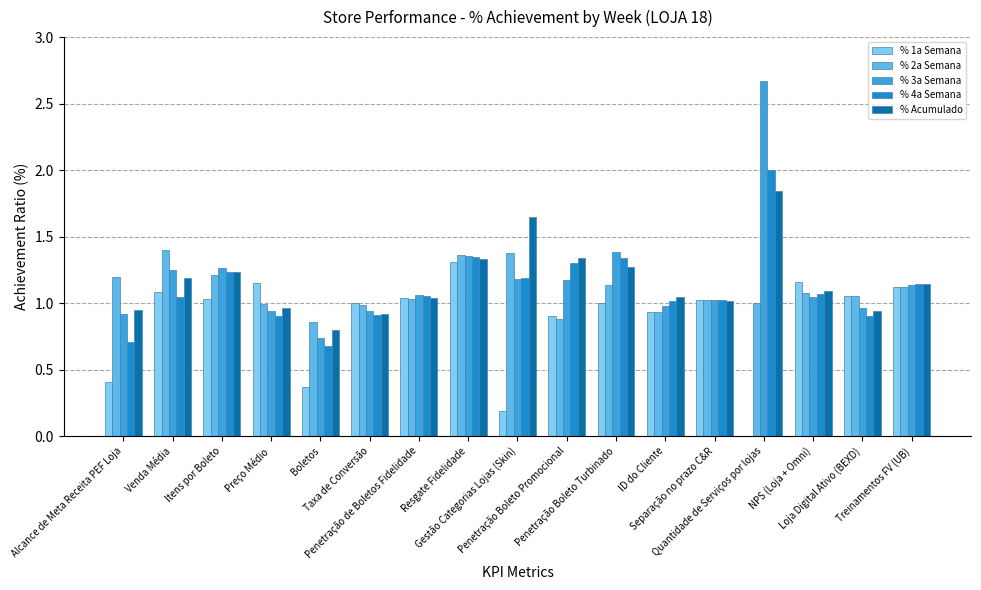

What is the maximum value for % 4a Semana?

2.0